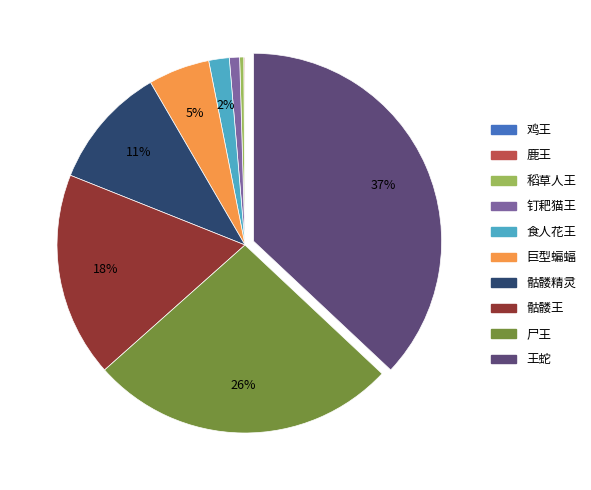

Do 食人花王 and 王蛇 together represent more than half of the pie?

No